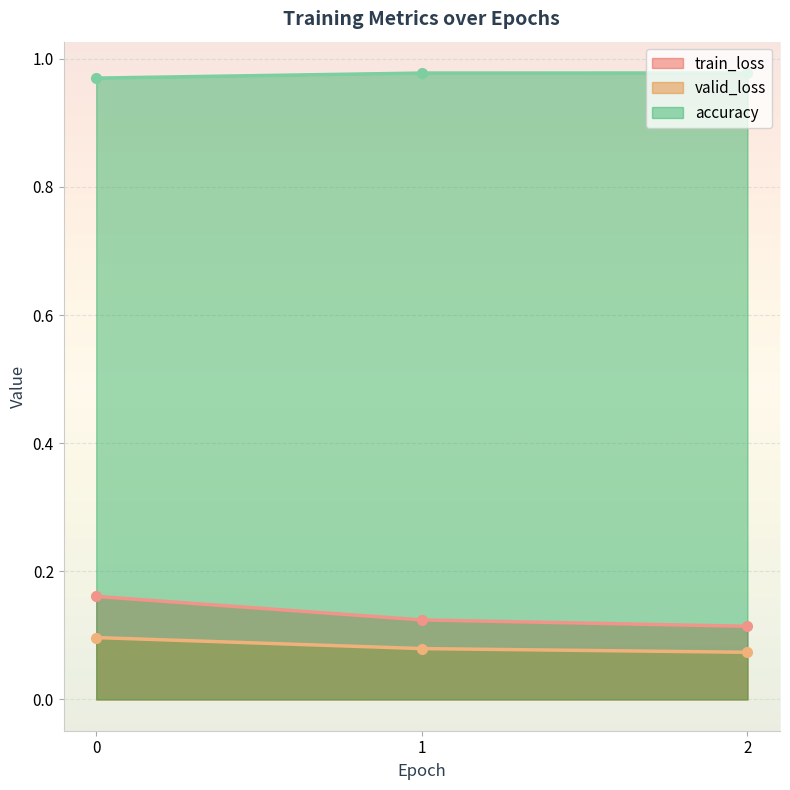

At how many categories does at least one series exceed 0?

3